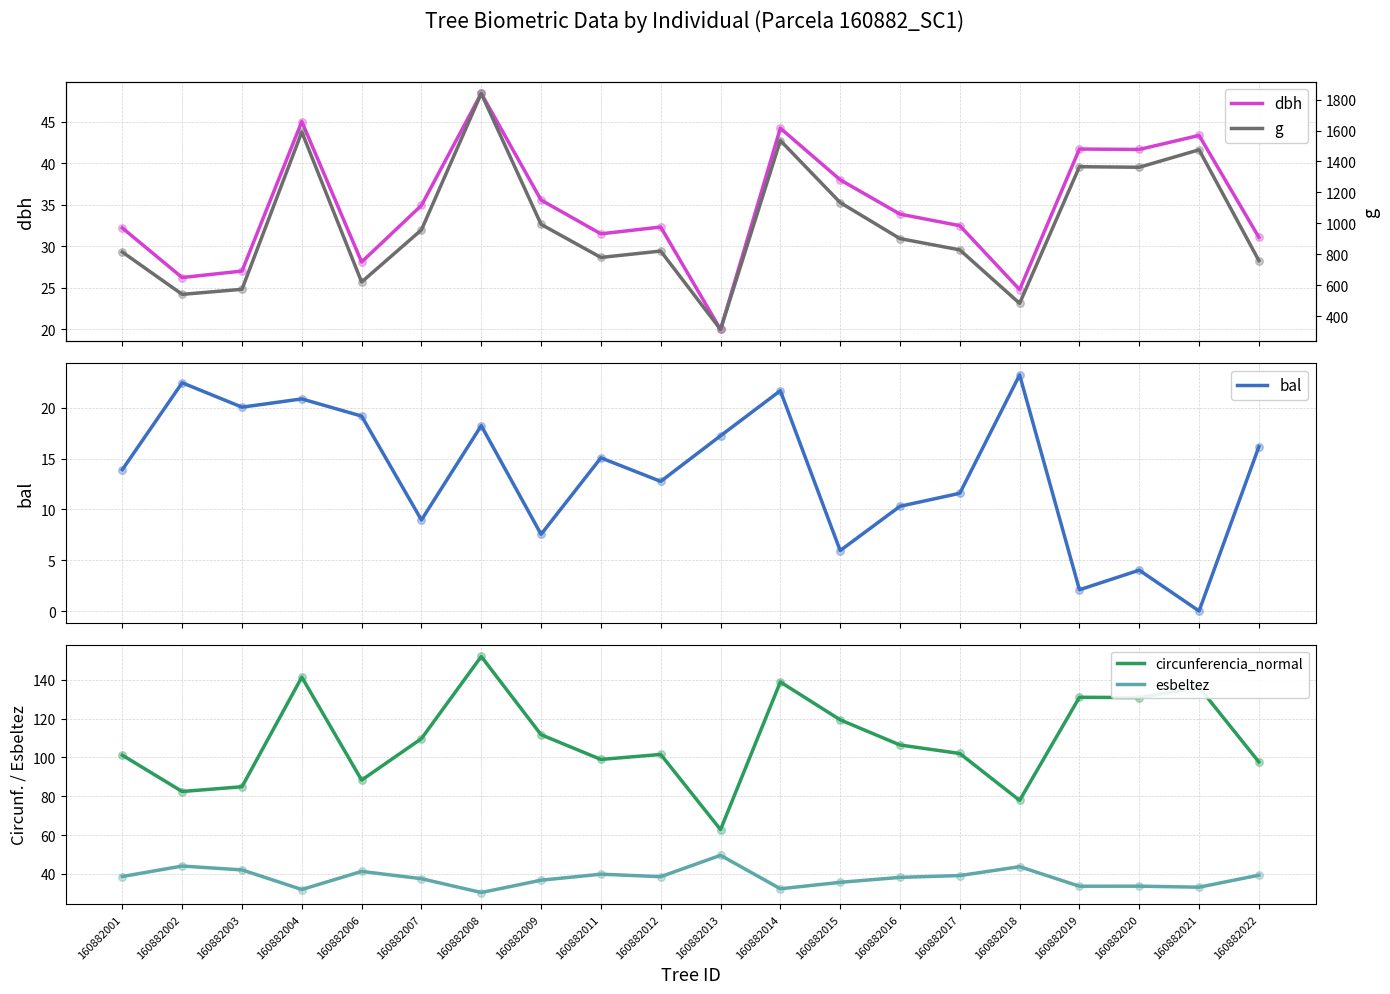

Which series has the largest Y range (max minus min)?

g